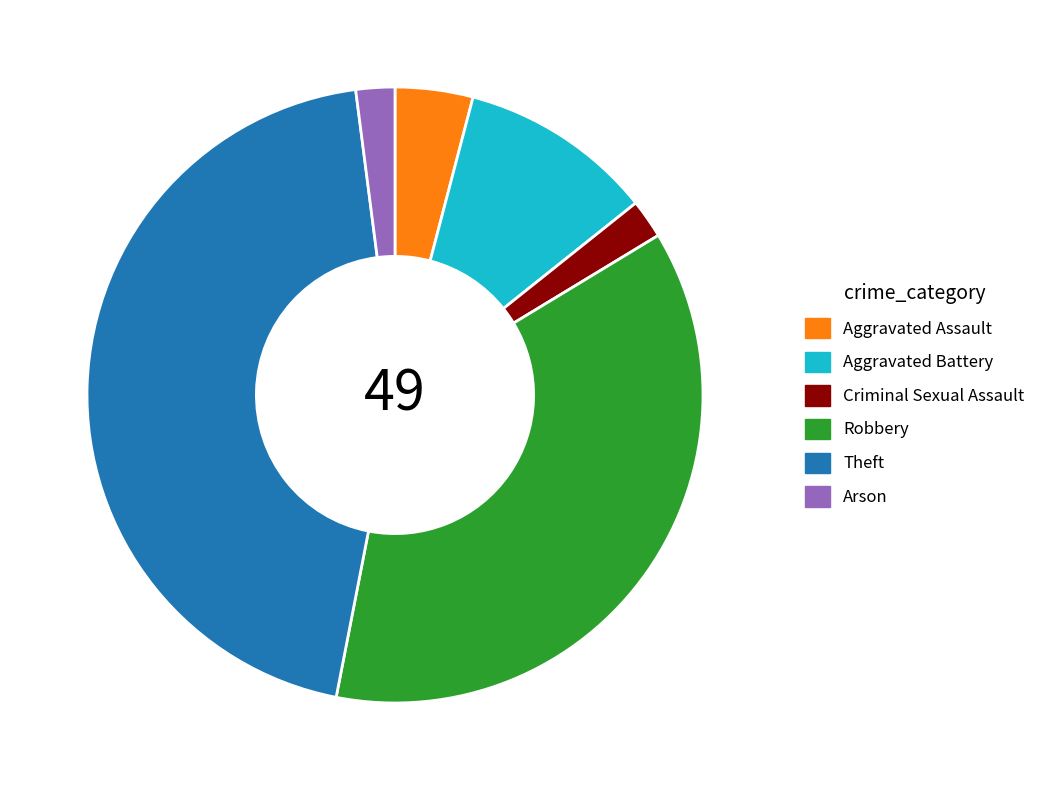

Count the number of slices in the pie.

6